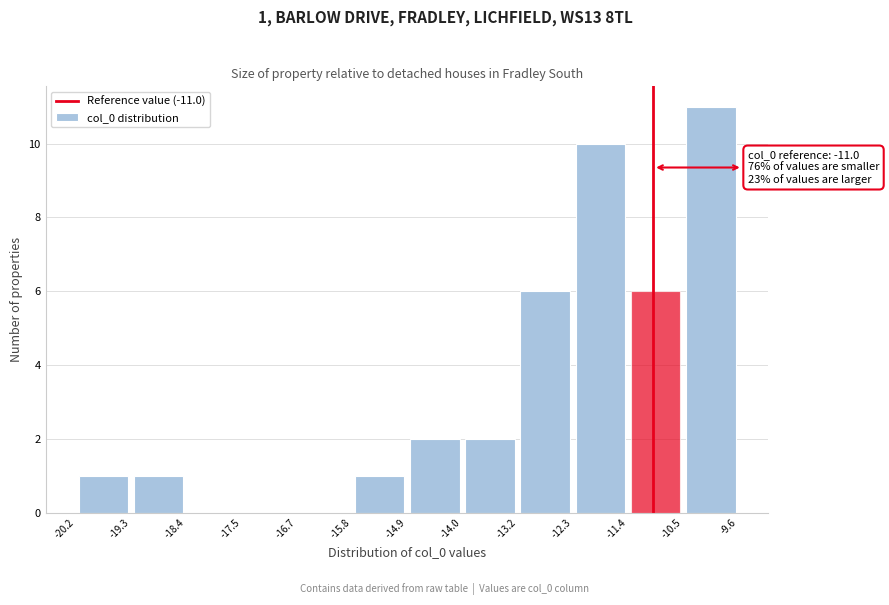

Over which range of the x-axis is the bar tallest?

-10.5 to -9.6